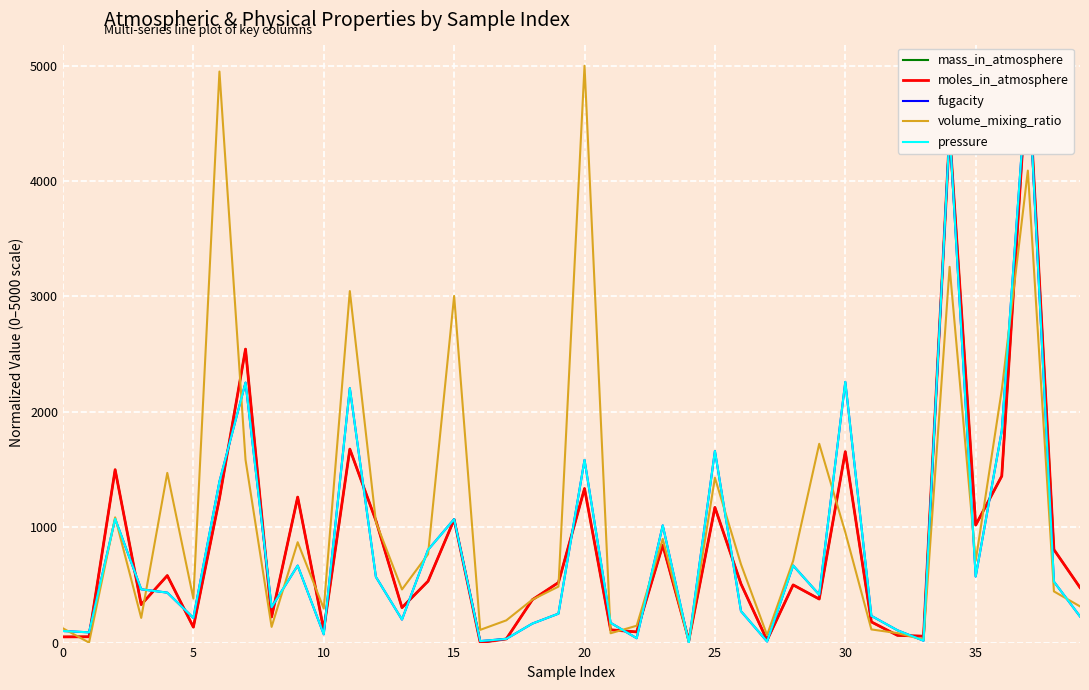

Is it true that volume_mixing_ratio equals 123.2 at 0?

True